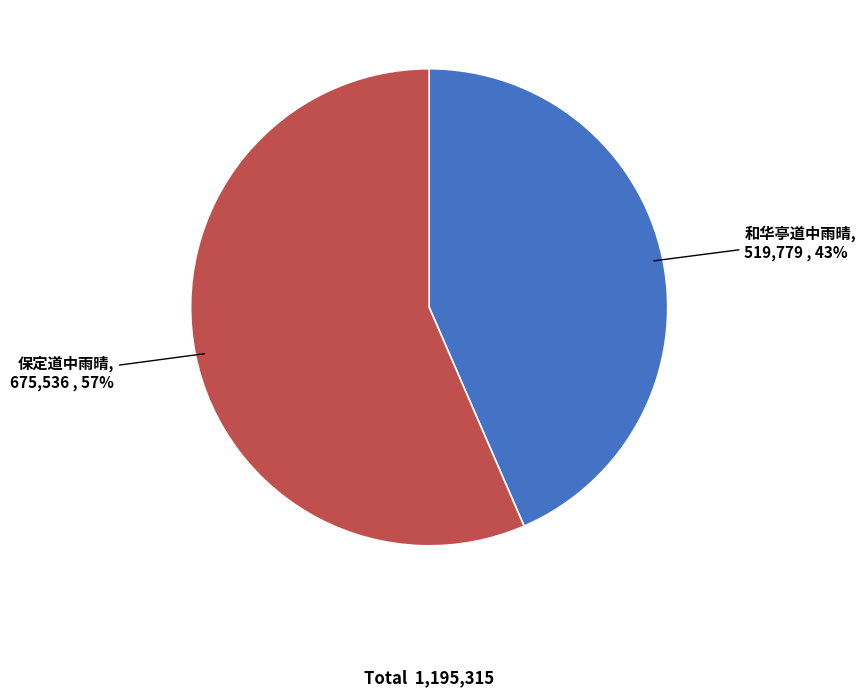

What percentage is the 和华亭道中雨晴 slice, to the nearest percent?

43%